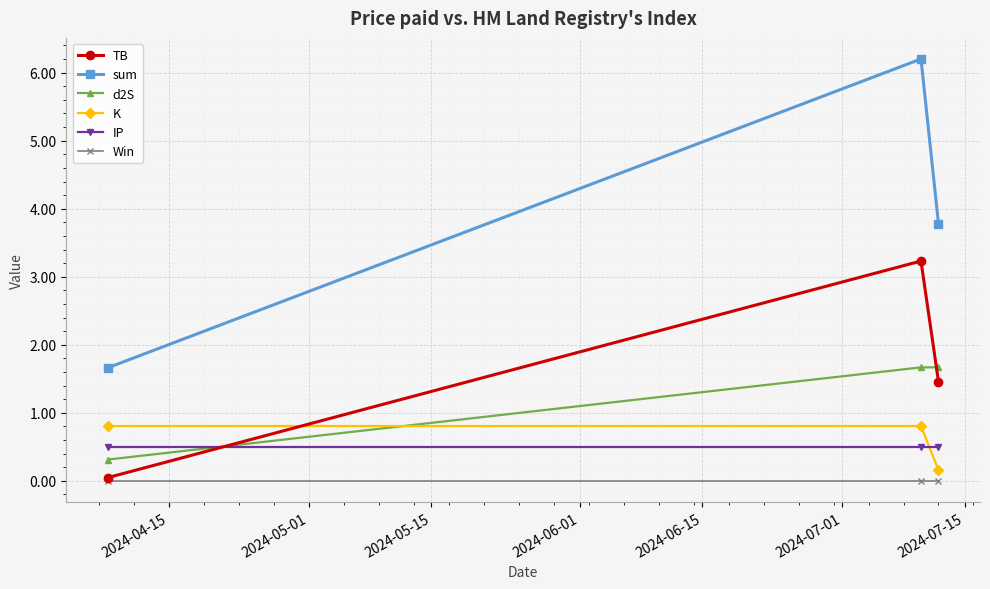

What is the value of the sum point at the 1st from the left?

1.7